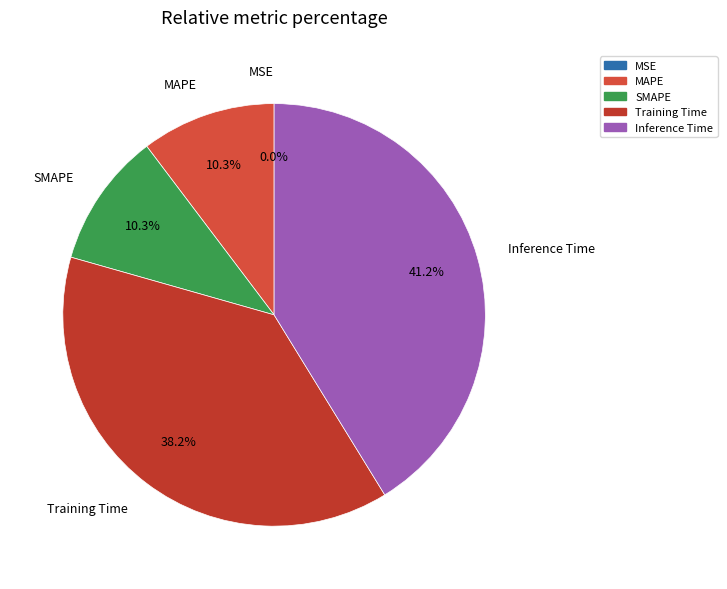

Which has a higher value, Inference Time or MAPE?

Inference Time